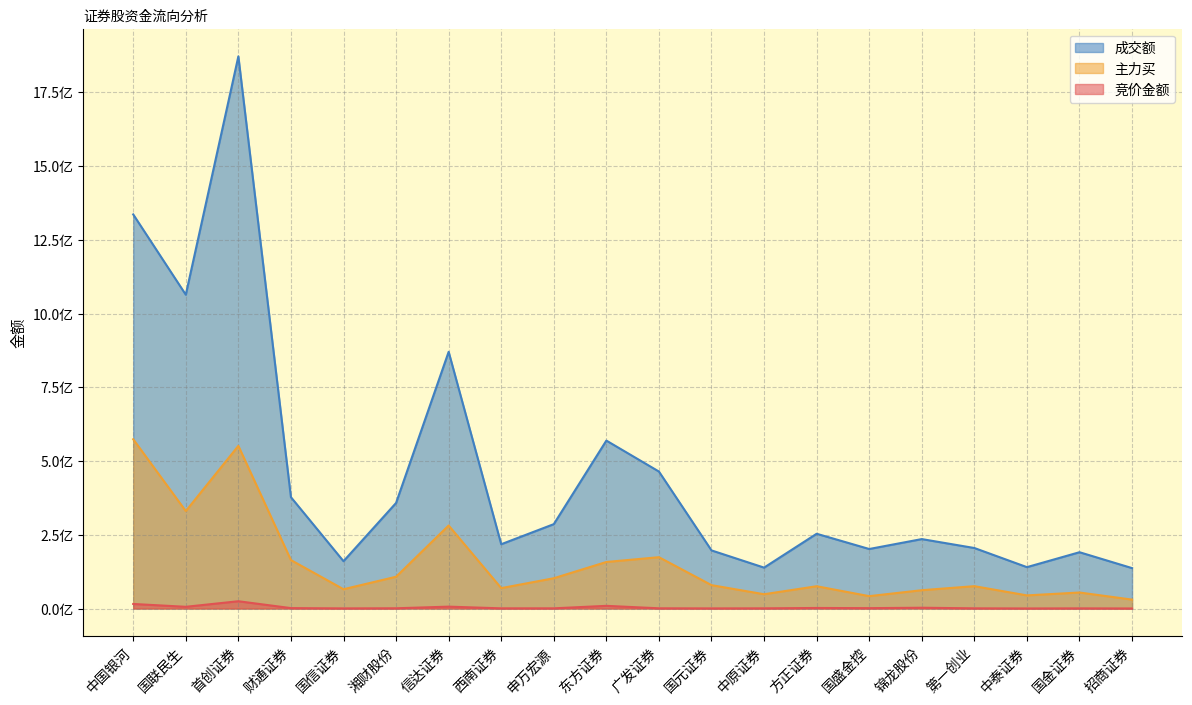

At which category does 竞价金额 reach its first local valley?

国联民生